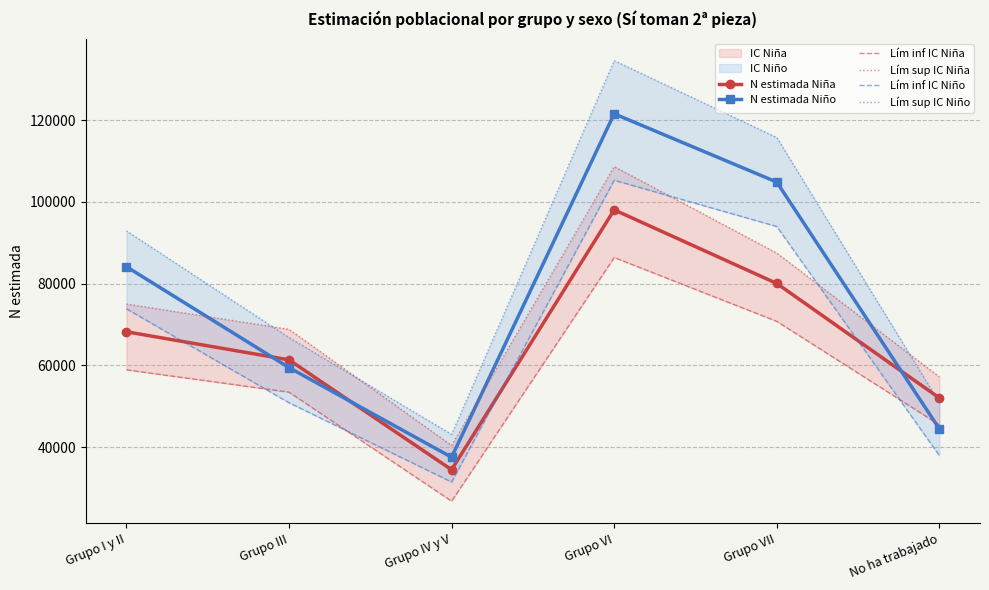

The Lím inf IC Niño series shows 125829 at Grupo I y II. True or false?

False